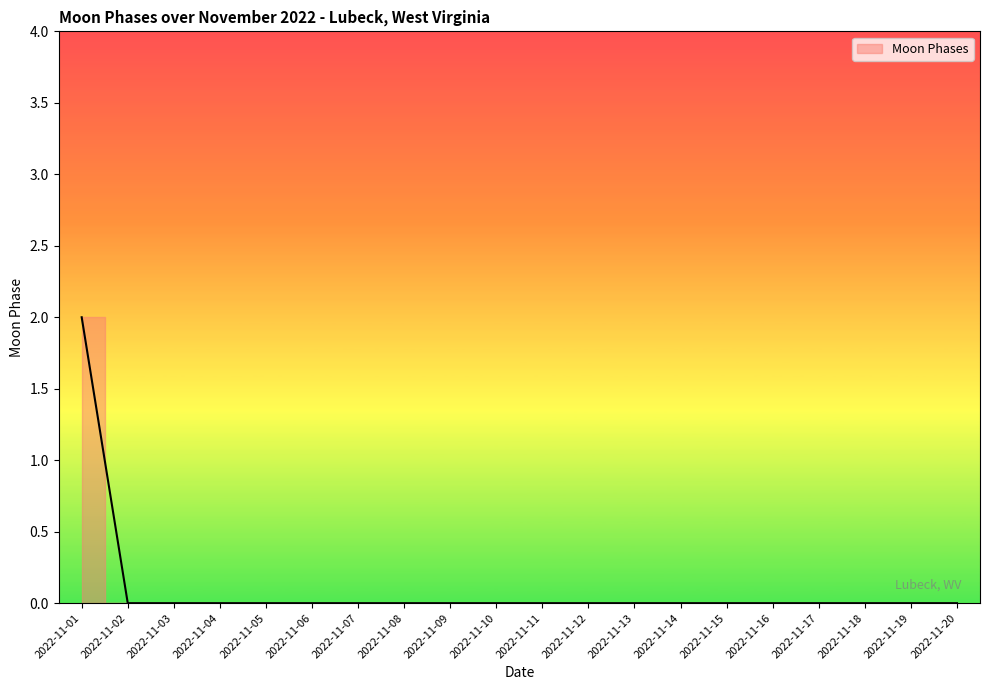

At which category does the chart reach its peak across all series?

2022-11-01